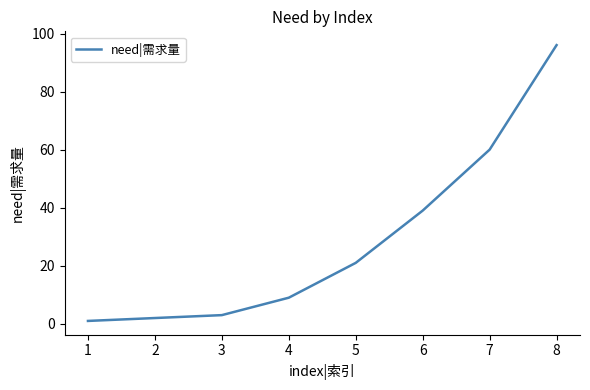

What is the difference between the values at 4 and 5?

12